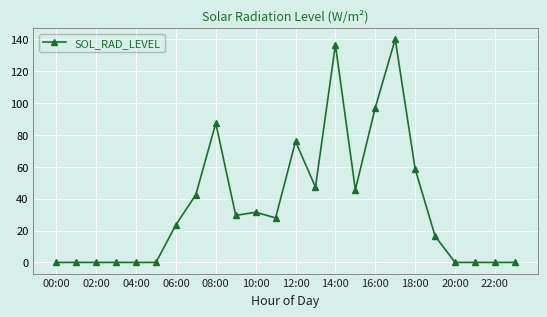

How many lines are shown in the chart?

1